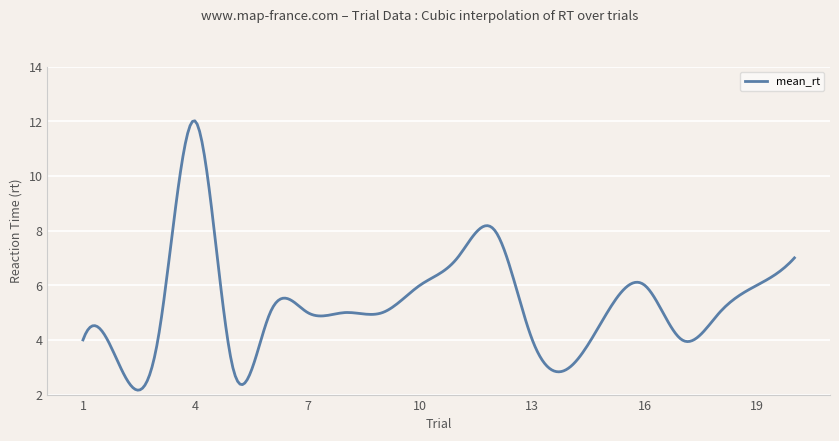

Is this an area chart (filled region under the line)?

No